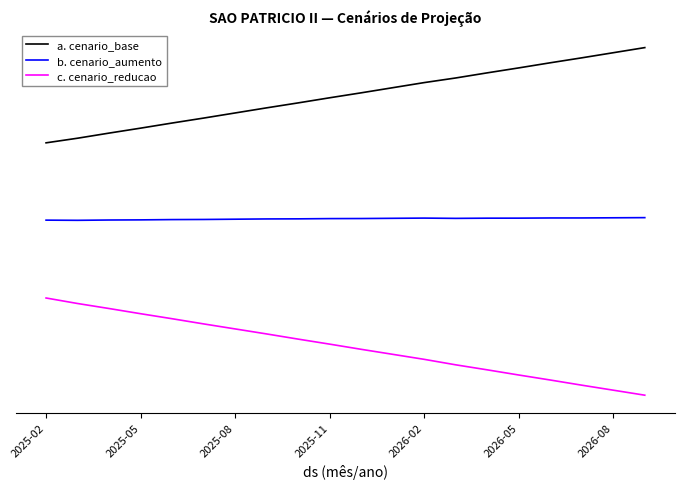

Does the chart display data point markers on the line(s)?

No